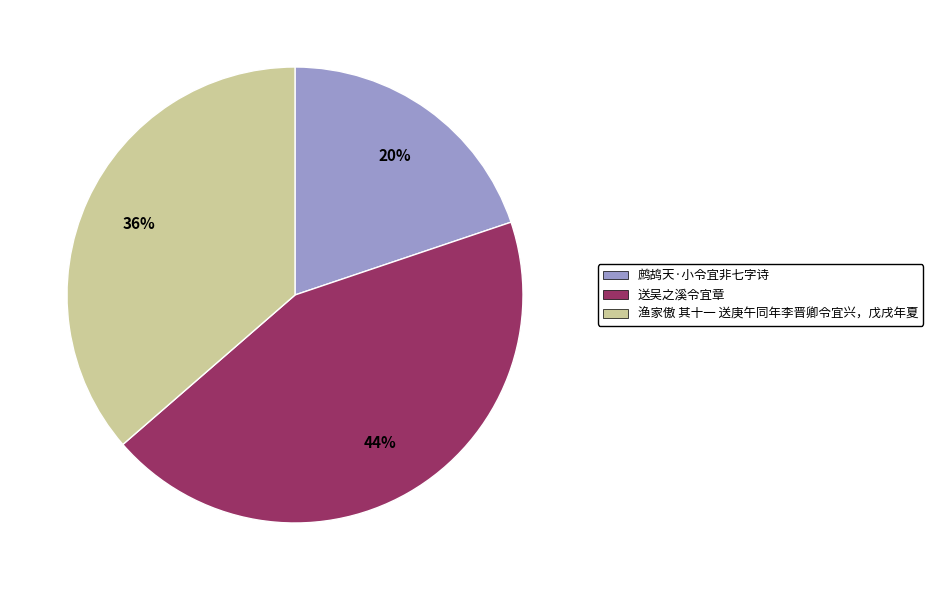

Is the sum of 送吴之溪令宜章 and 鹧鸪天·小令宜非七字诗 greater than half?

Yes